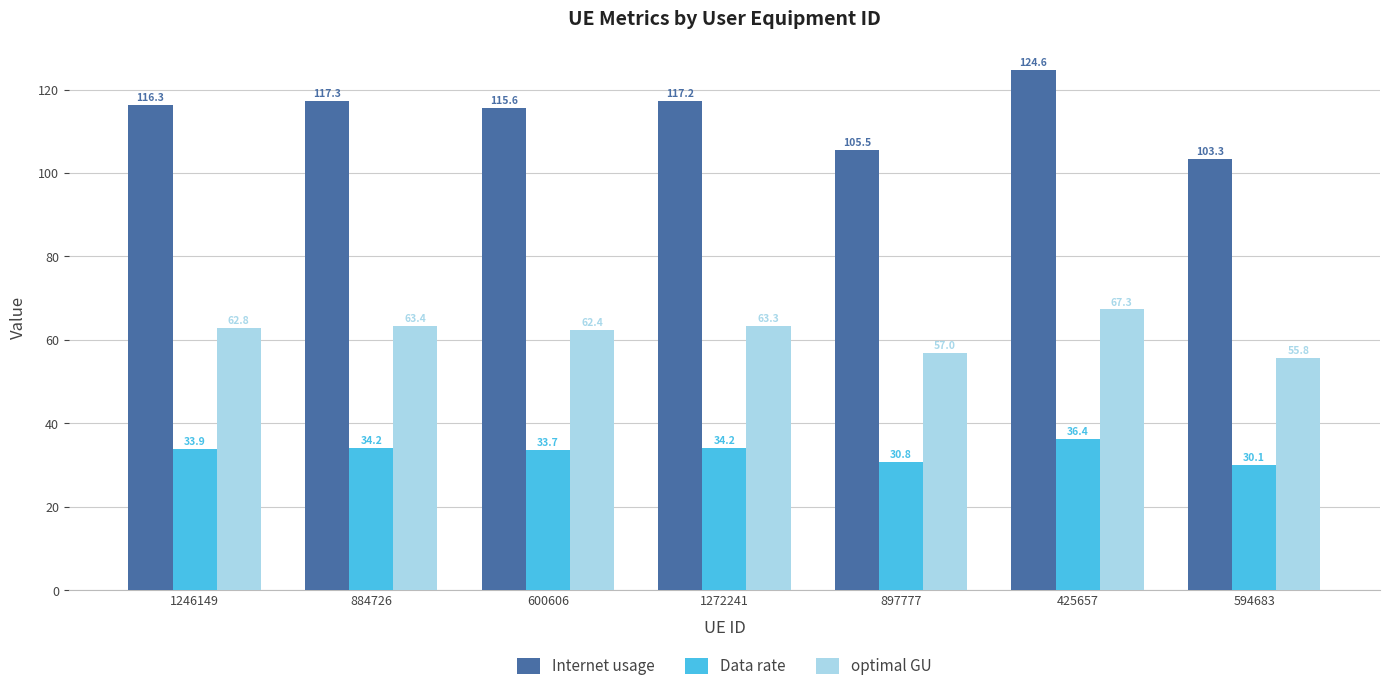

List the series in order of their peak value, highest first.

Internet usage, optimal GU, Data rate